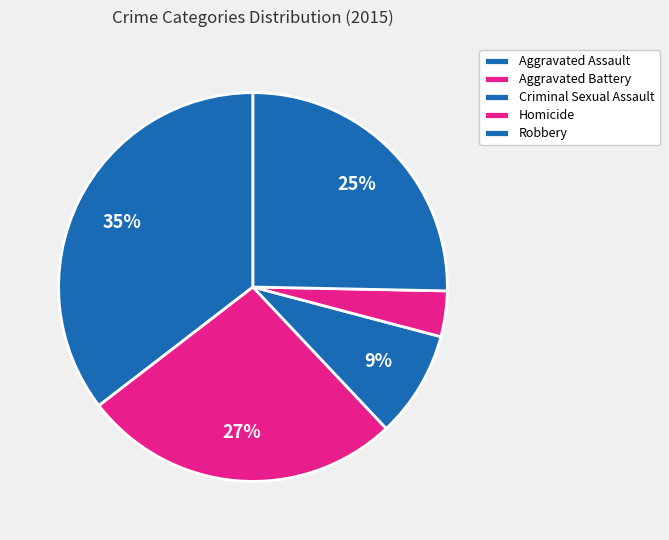

Does Homicide represent more than half of the total?

No